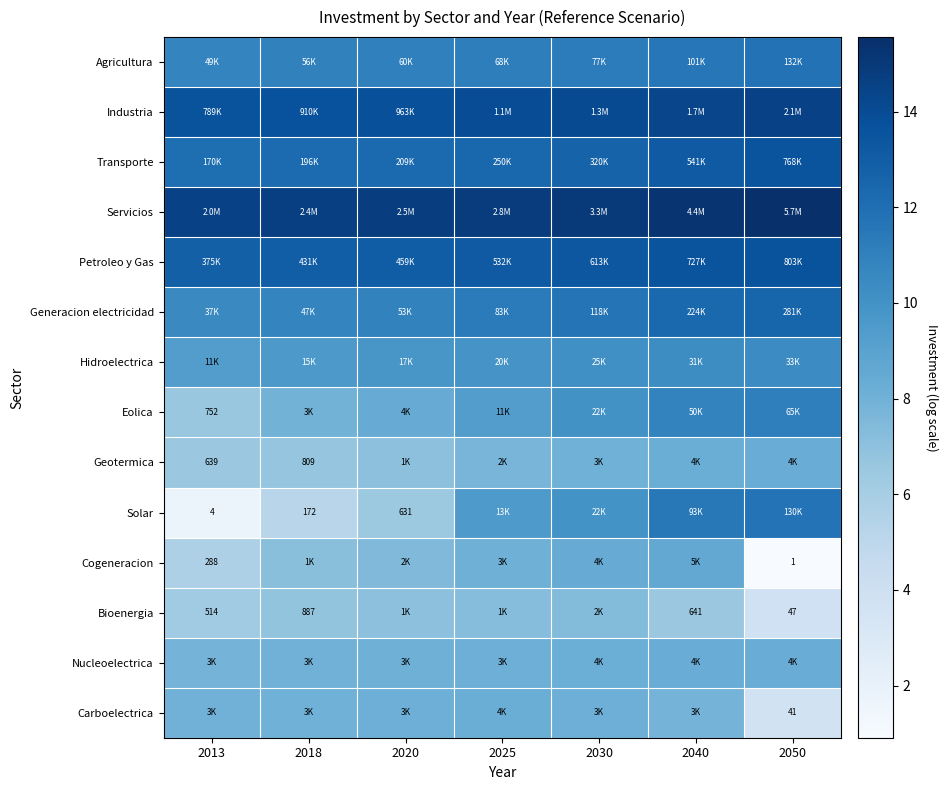

The value of Nucleoelectrica at 2030 is 3.4. True or false?

False